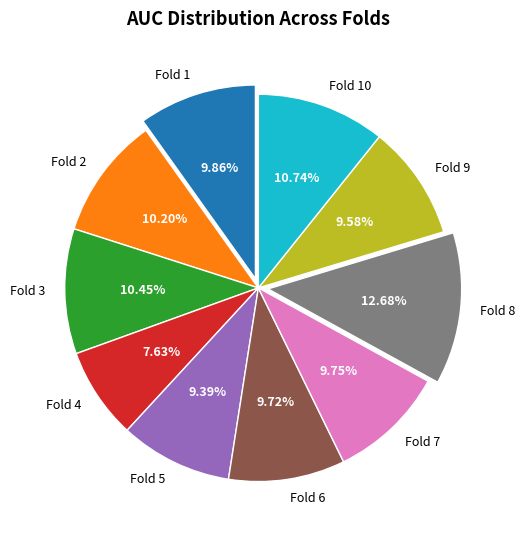

Is Fold 2 the majority of the pie?

No